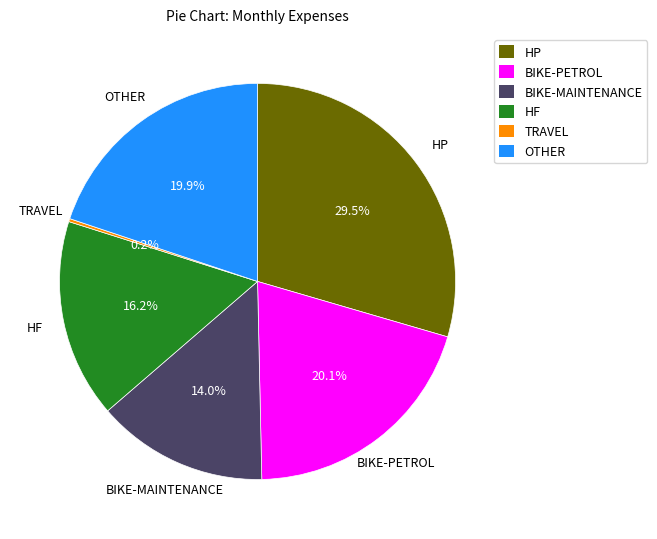

Does HF represent more than half of the total?

No